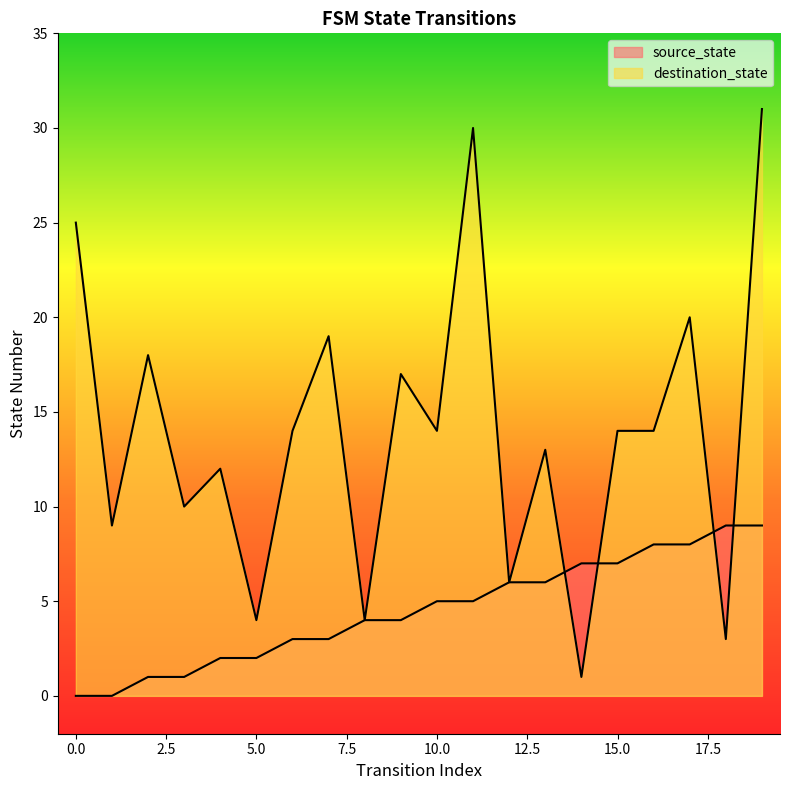

Where is source_state nearest to the value 4?

8